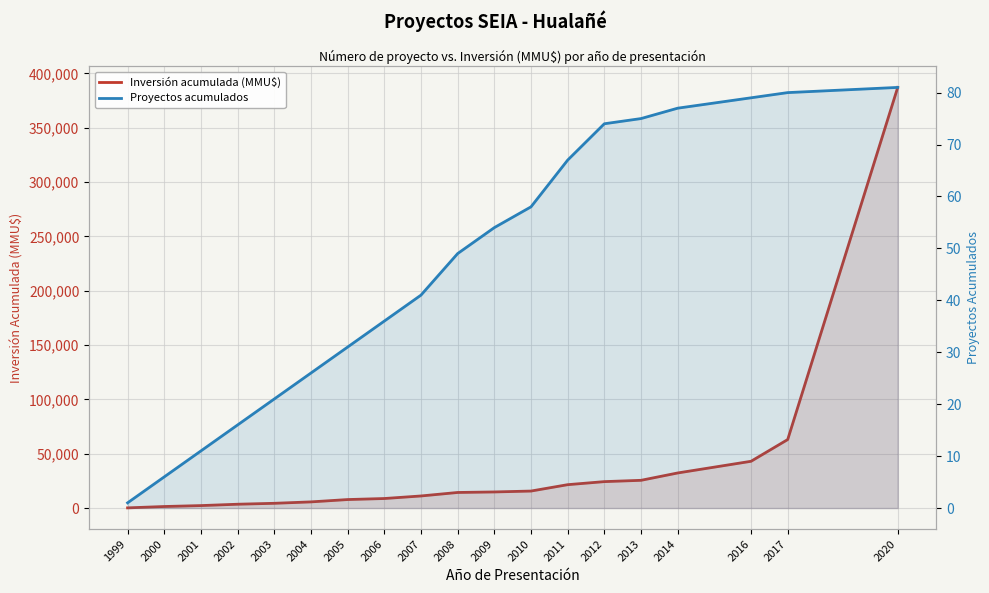

How many distinct data groups are displayed?

2